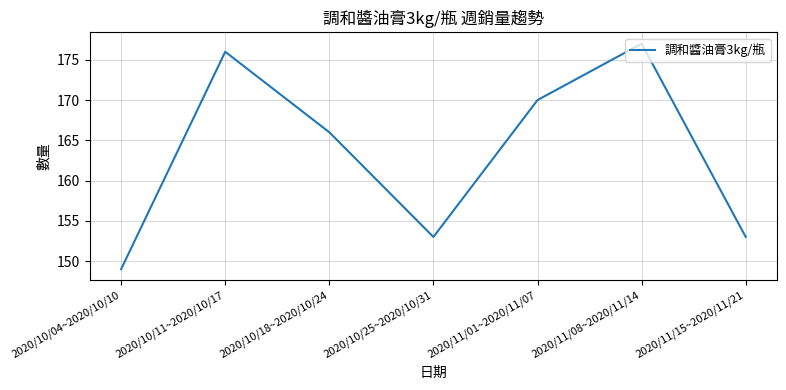

The value at 2020/11/08~2020/11/14 is 253. True or false?

False